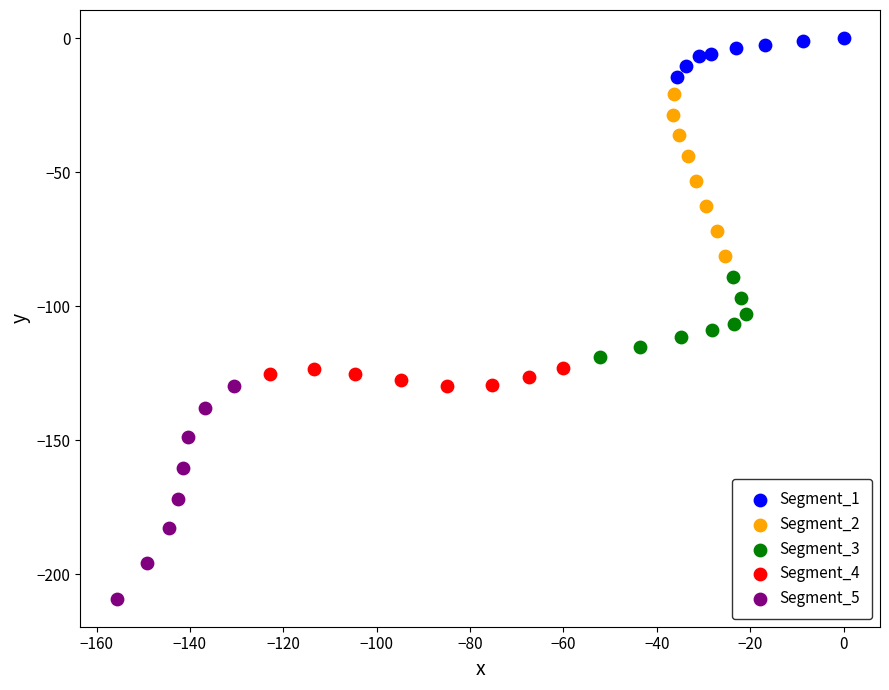

Which series reaches the minimum Y coordinate?

Segment_5